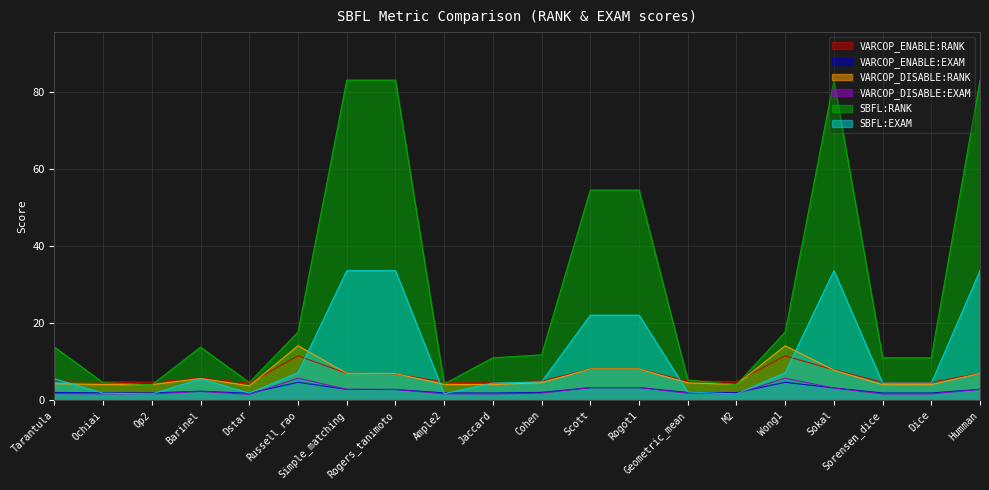

What is the total value across all series at Dstar?

18.1